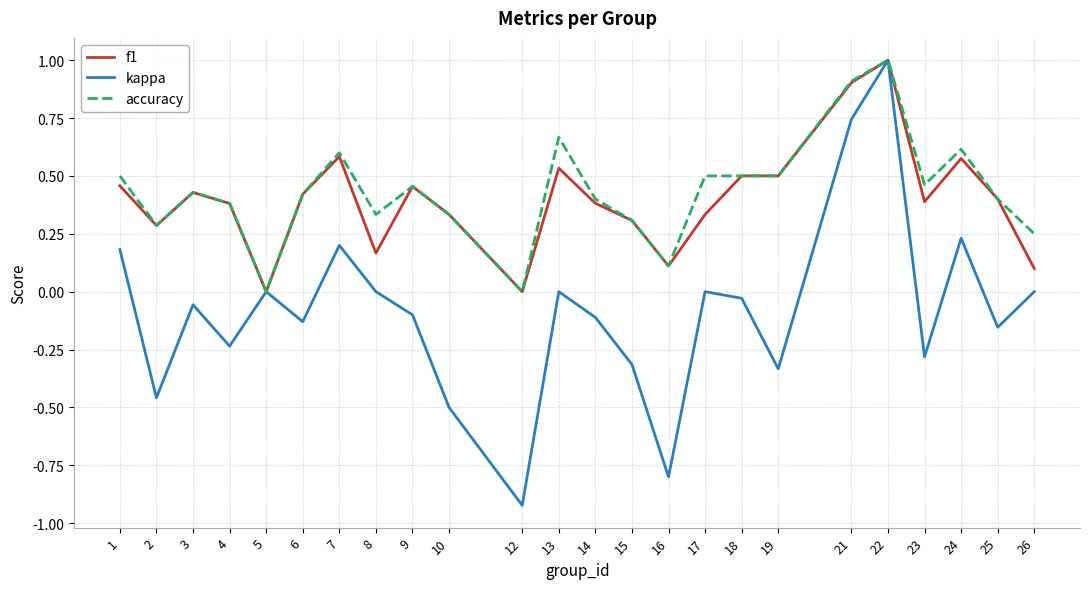

Which category has the lowest value across all series?

12